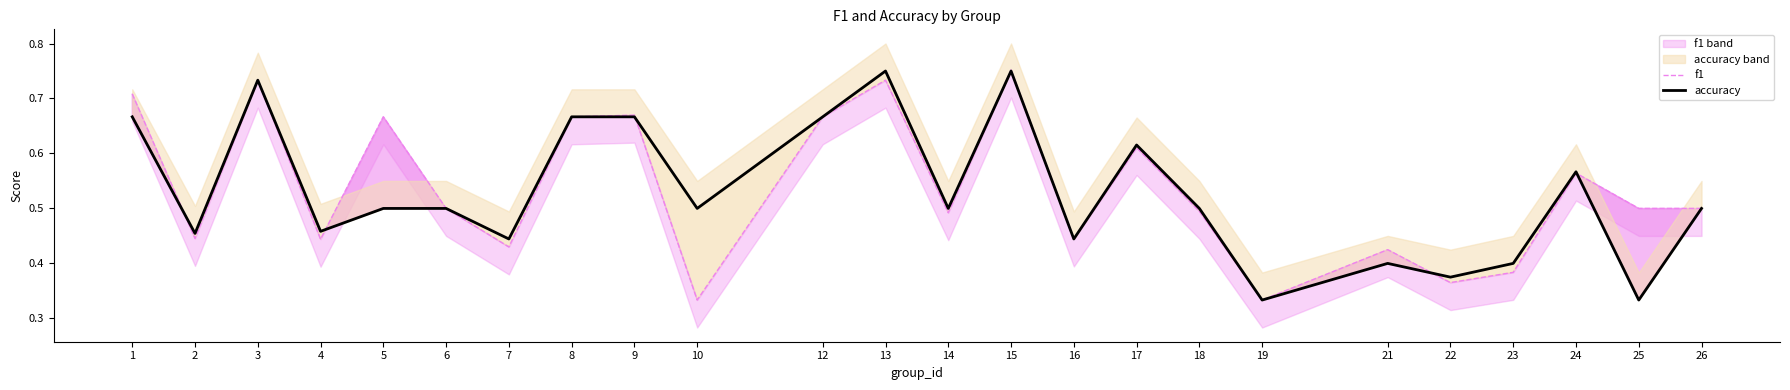

At which label does accuracy reach its peak?

13